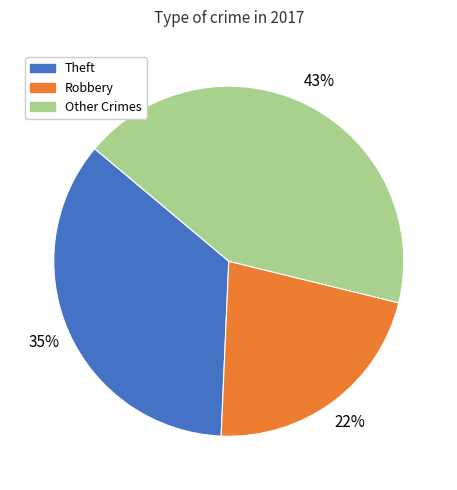

Is it true that Other Crimes is 52% of the pie?

False